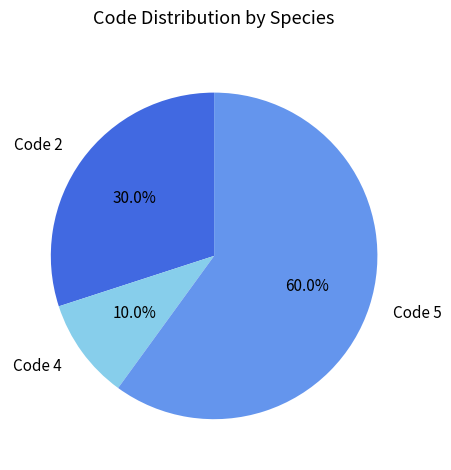

To the nearest percent, what is the average slice percentage?

33%